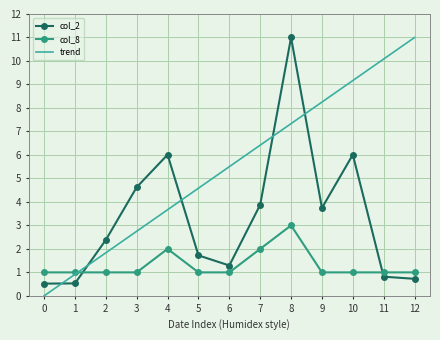

At 9, list the series in order from largest to smallest.

trend, col_2, col_8